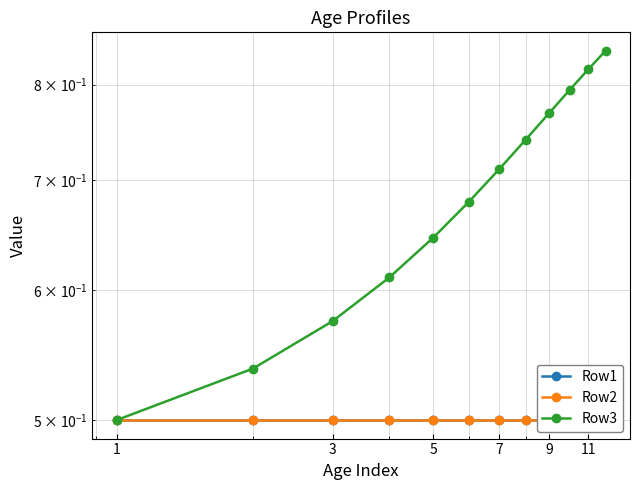

Where is Row3 nearest to the value 0?

1